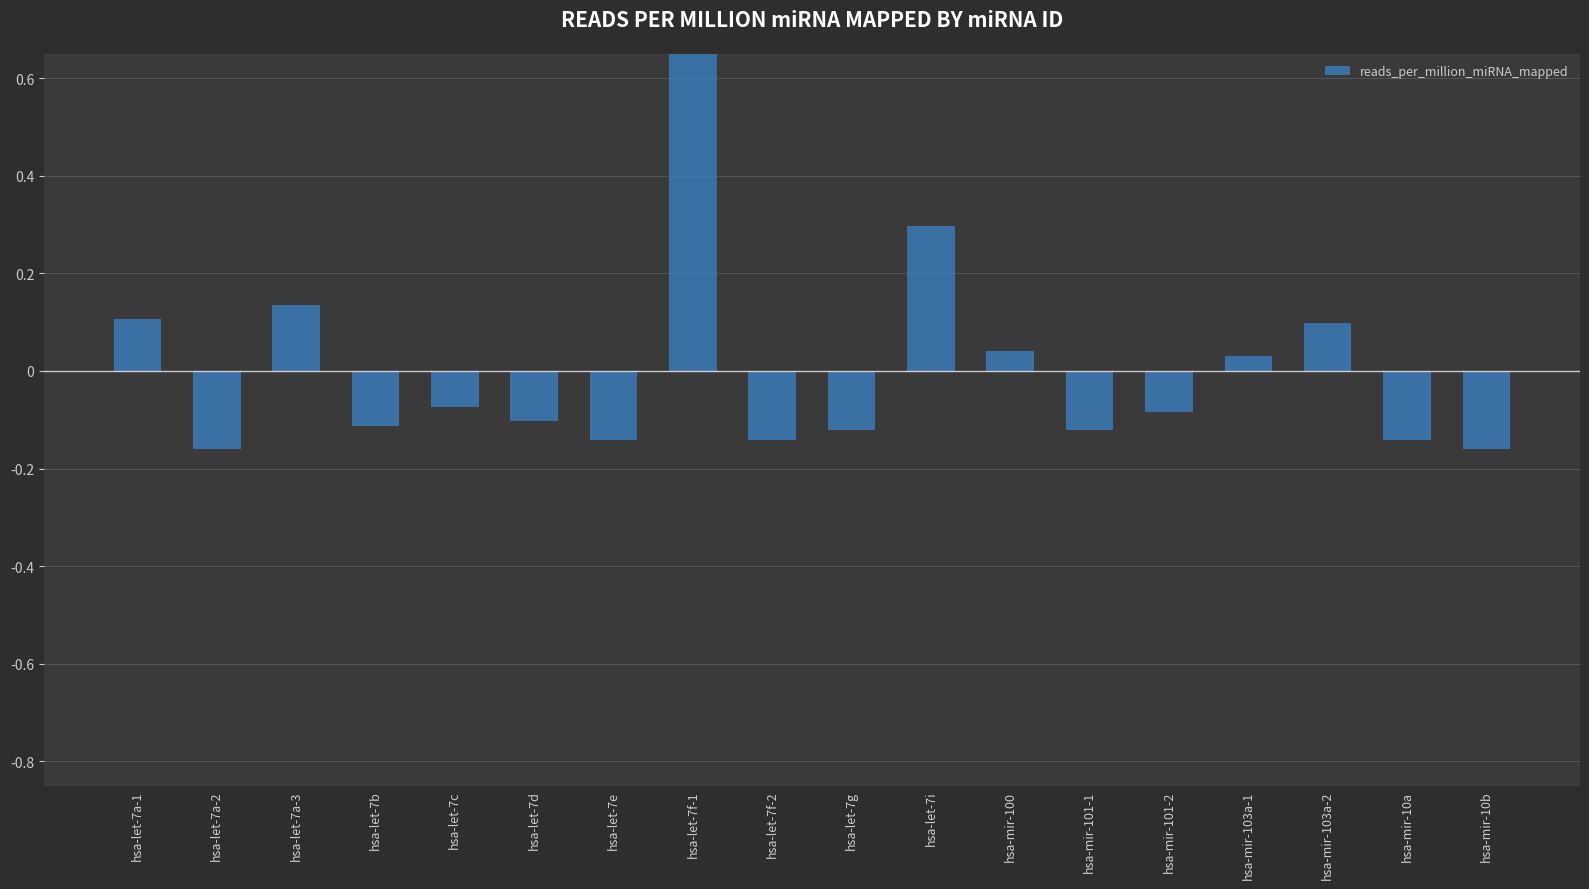

At which label does the data first exceed 0?

hsa-let-7a-1